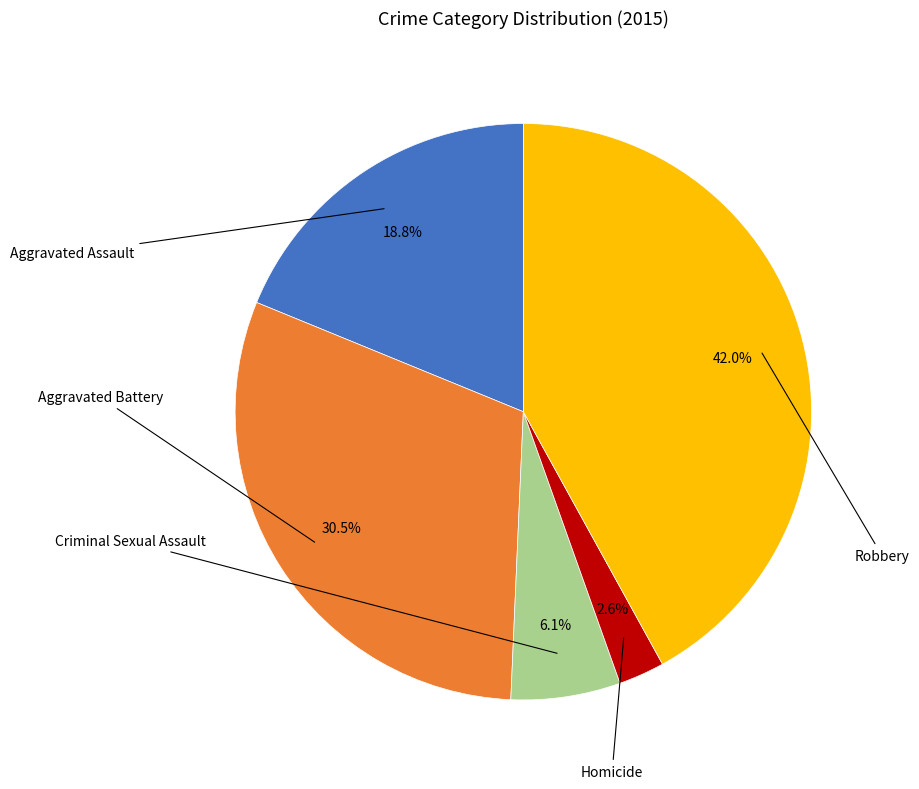

Is there a majority slice in this chart?

No